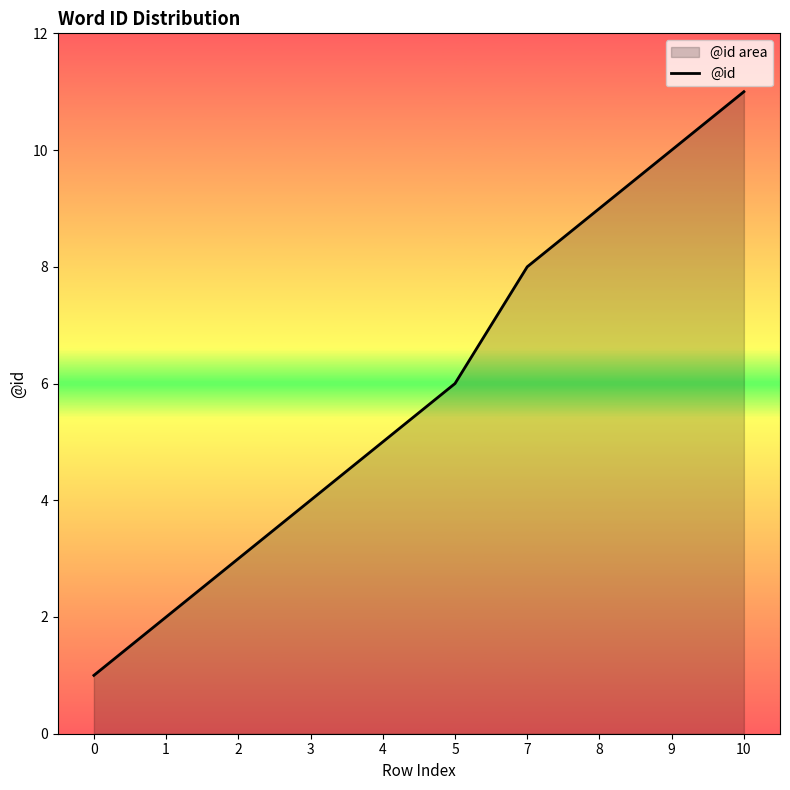

Reading right to left, transcribe all the data shown in this chart.

11	10	9	8	6	5	4	3	2	1